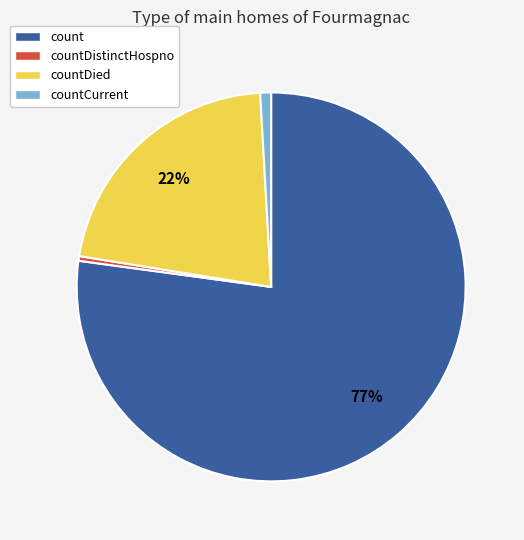

How many slices are in this pie chart?

4